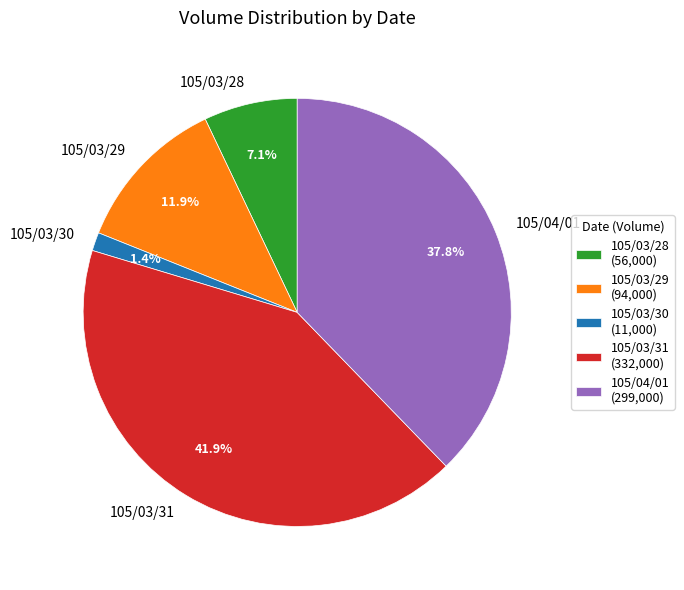

To the nearest percent, what is the average slice percentage?

20%